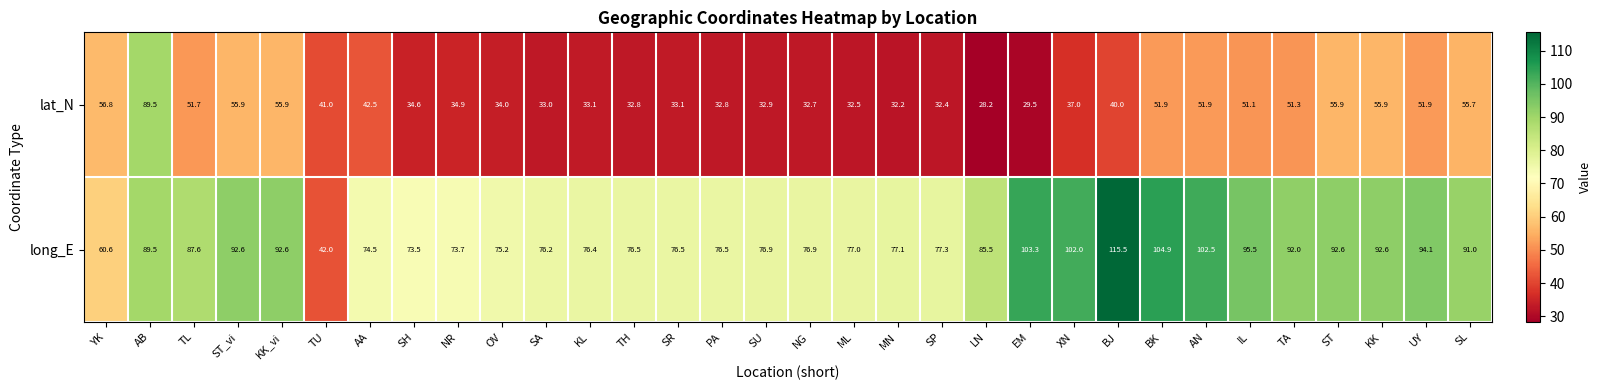

What is the spread (max minus min) of values at KK_vi?

36.7